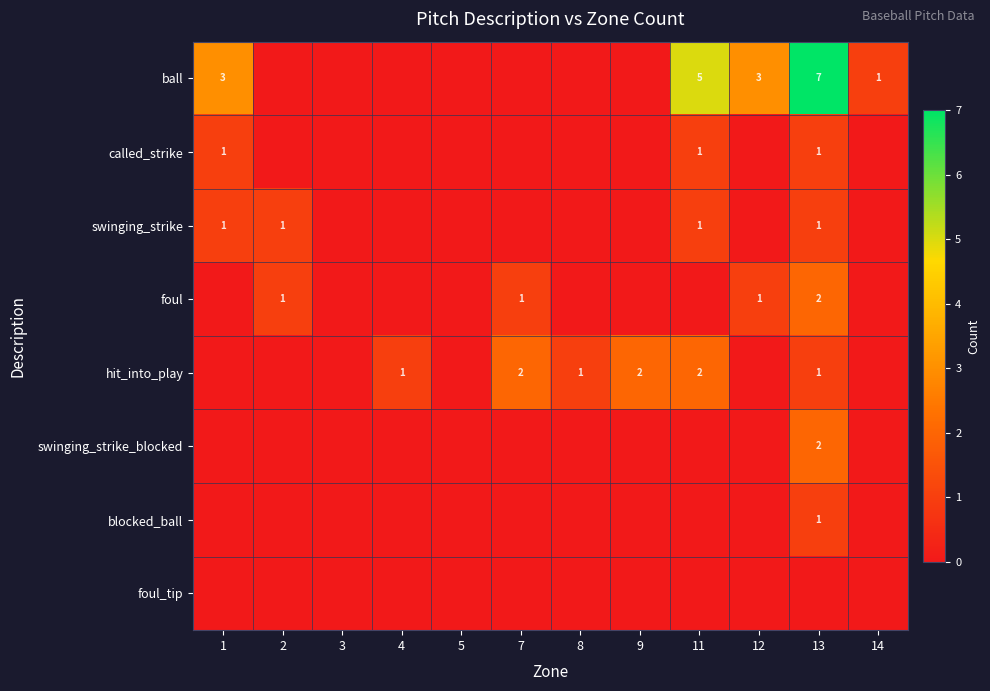

What is the spread (max minus min) of values at 7?

2